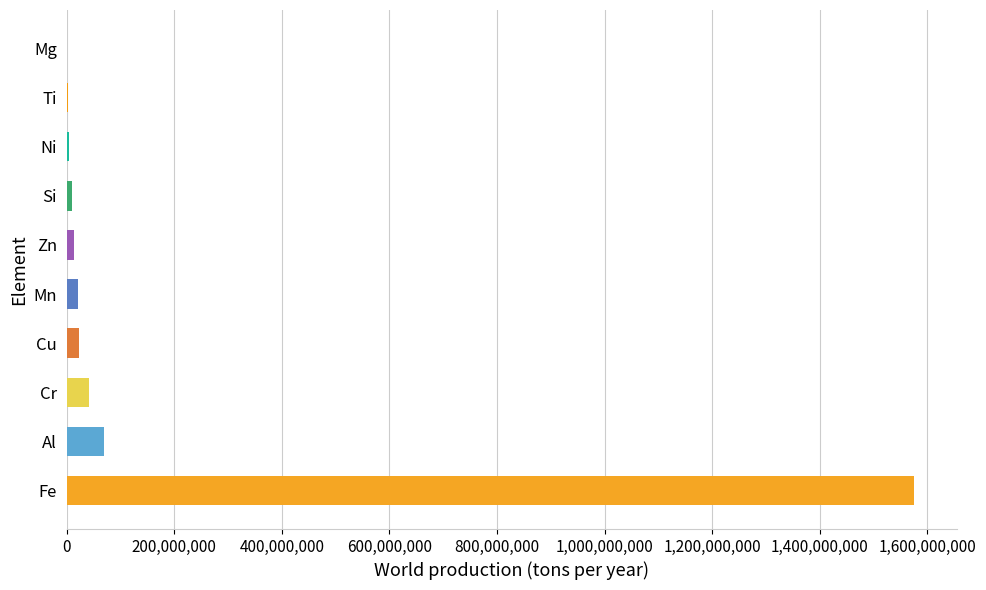

Which has a higher value, Fe or Ti?

Fe